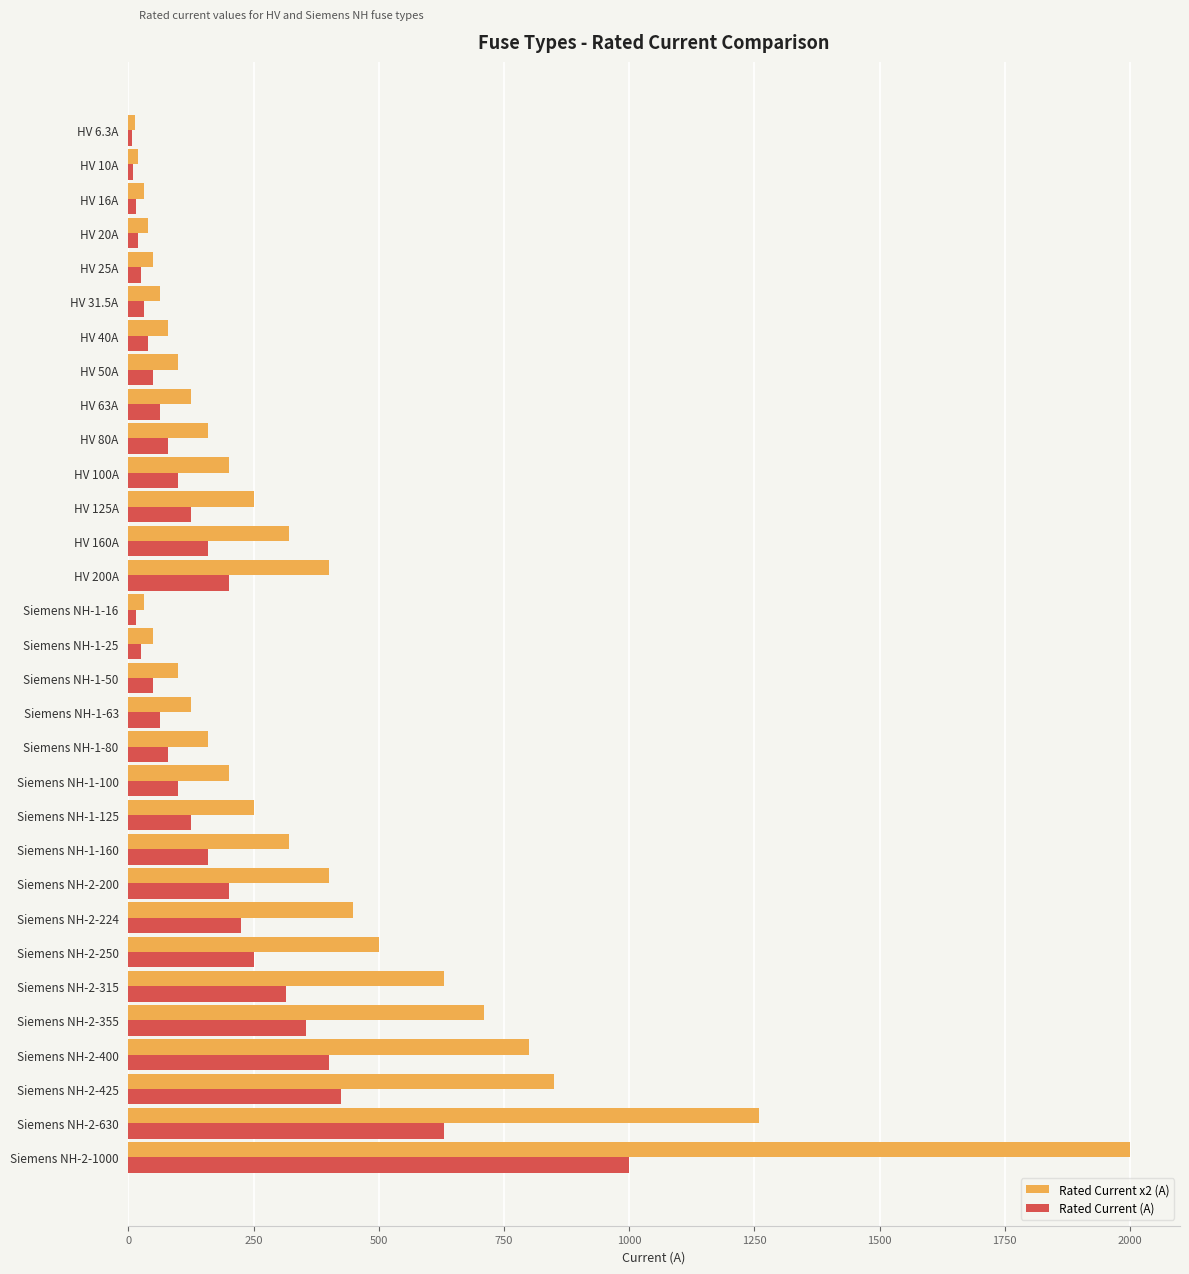

What is the difference between the maximum and second lowest values in the Rated Current (A) series?

990.0